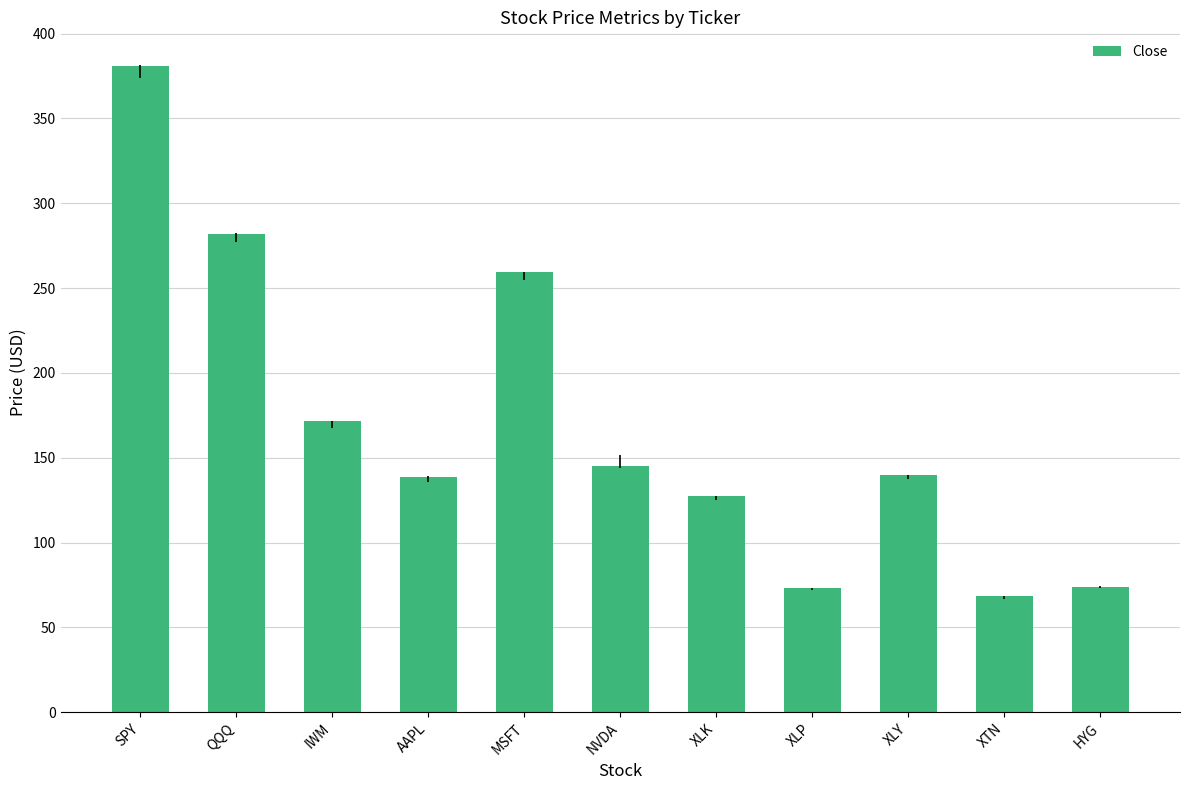

Is it true that the value at IWM is 171.5?

True